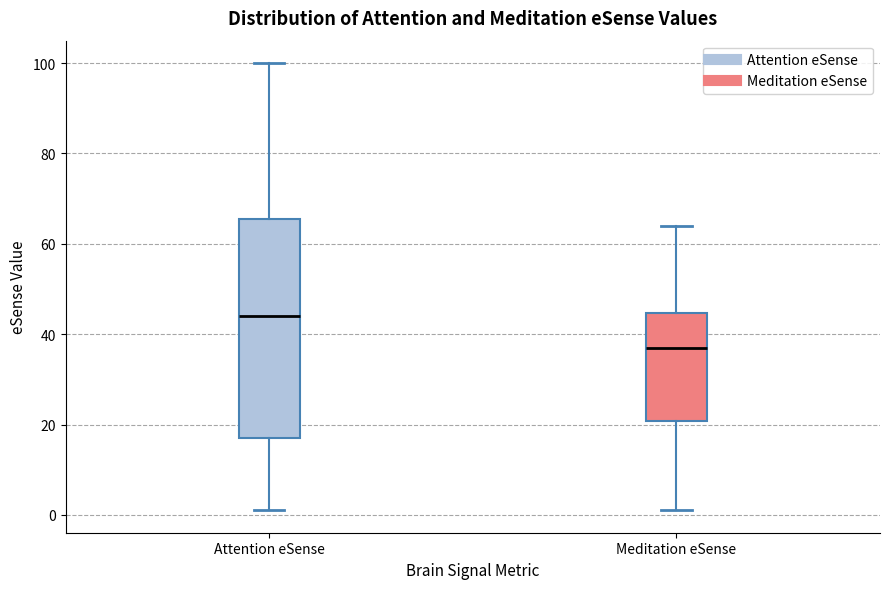

Which box has the lowest median line?

Meditation eSense